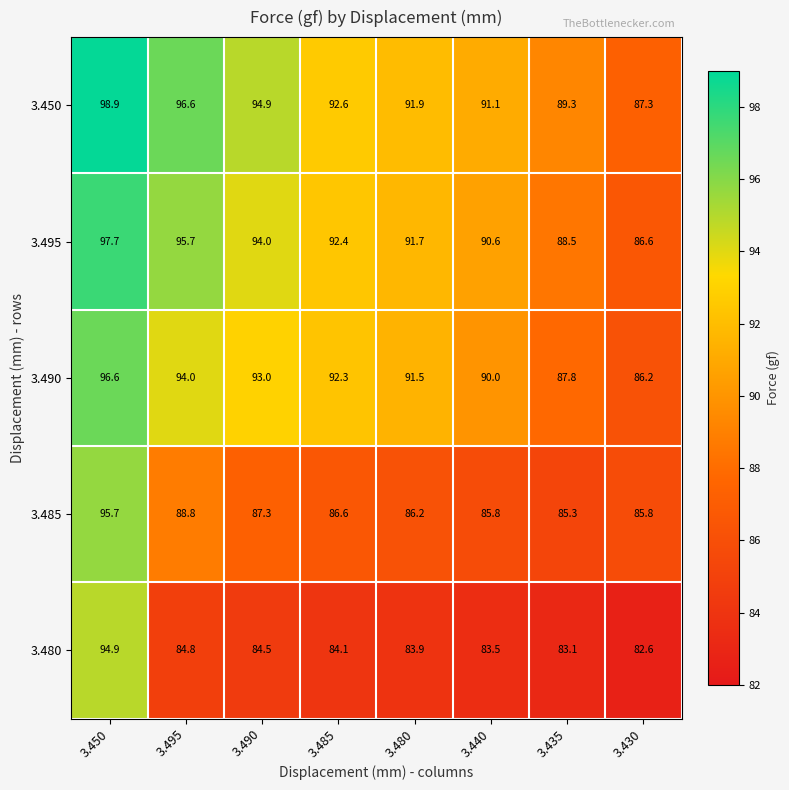

What is the maximum value shown in the chart?

98.9